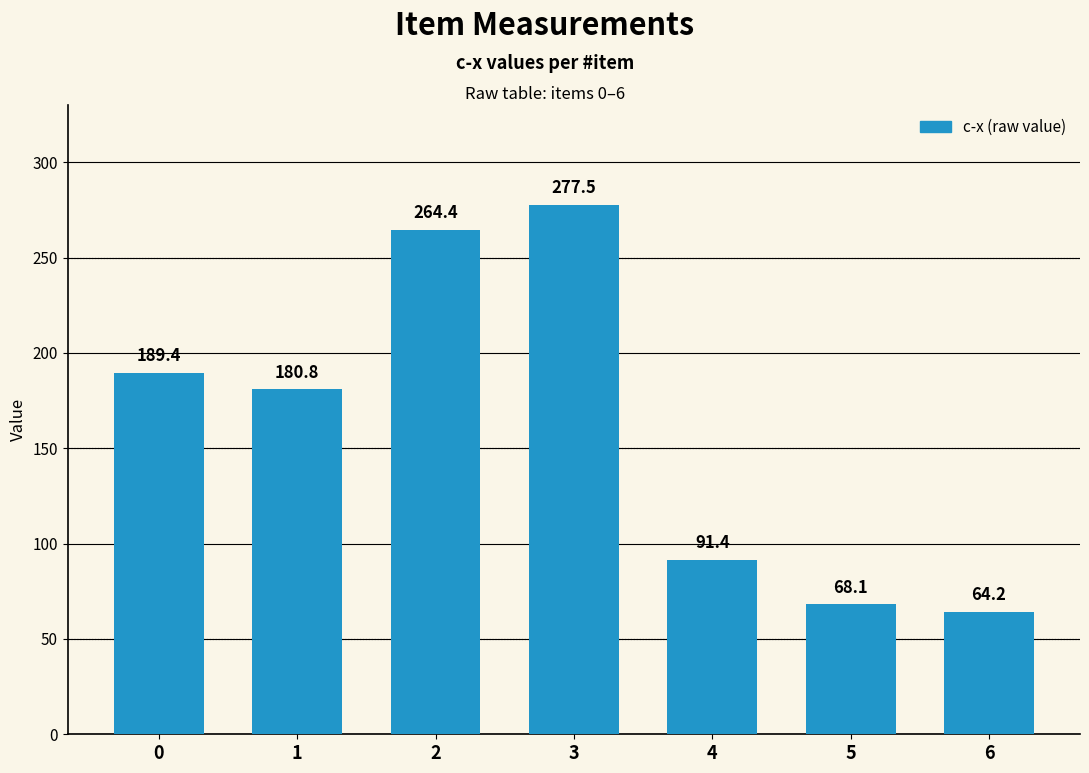

List the labels in order of value, smallest first.

6, 5, 4, 1, 0, 2, 3